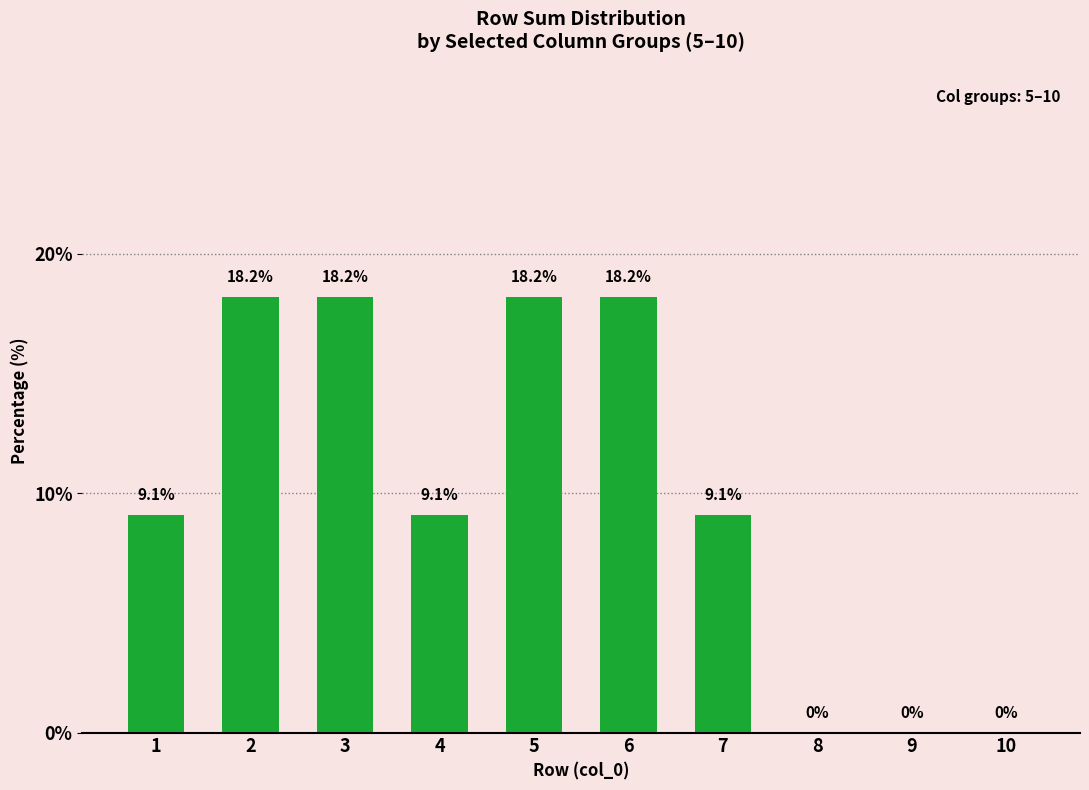

What is the sum of the values at 6 and 2?

36.4